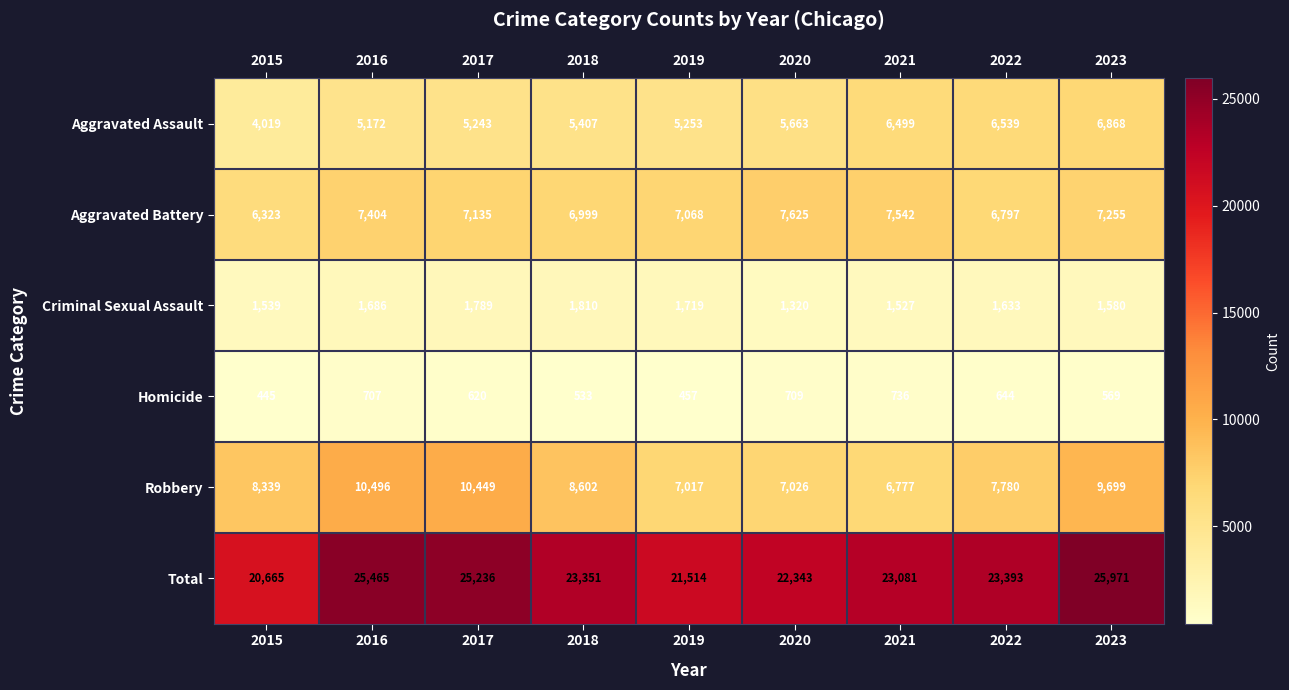

At which category is the sum across all series the highest?

2023